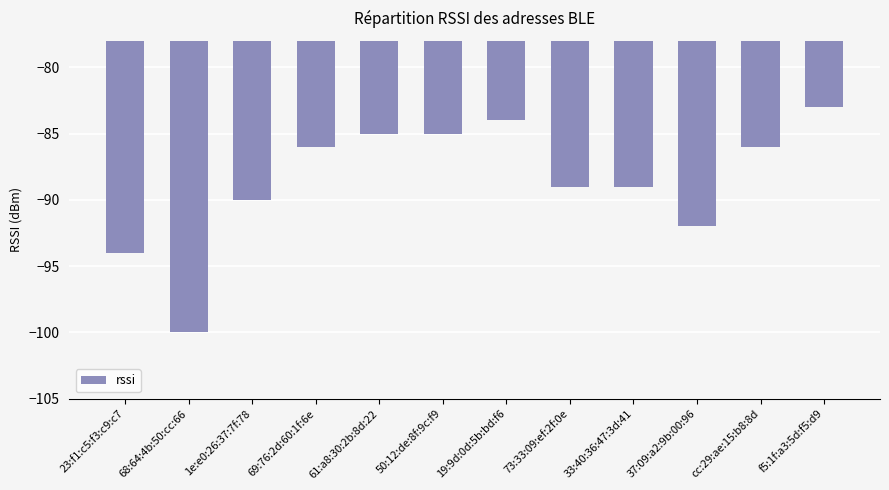

What is the change in value from 19:9d:0d:5b:bd:f6 to cc:29:ae:15:b8:8d?

-2